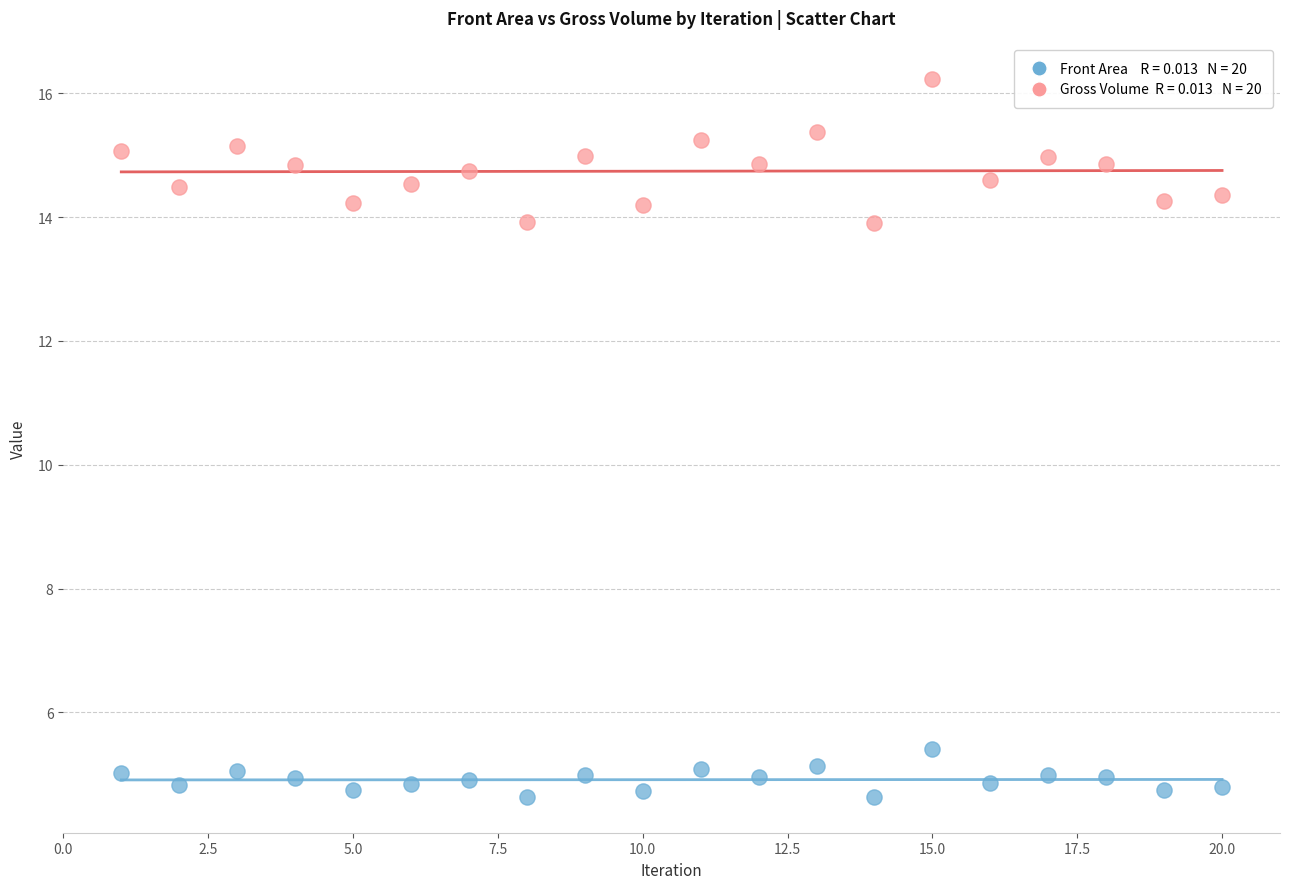

Across all data points, what is the range of Y values (max minus min)?

11.6